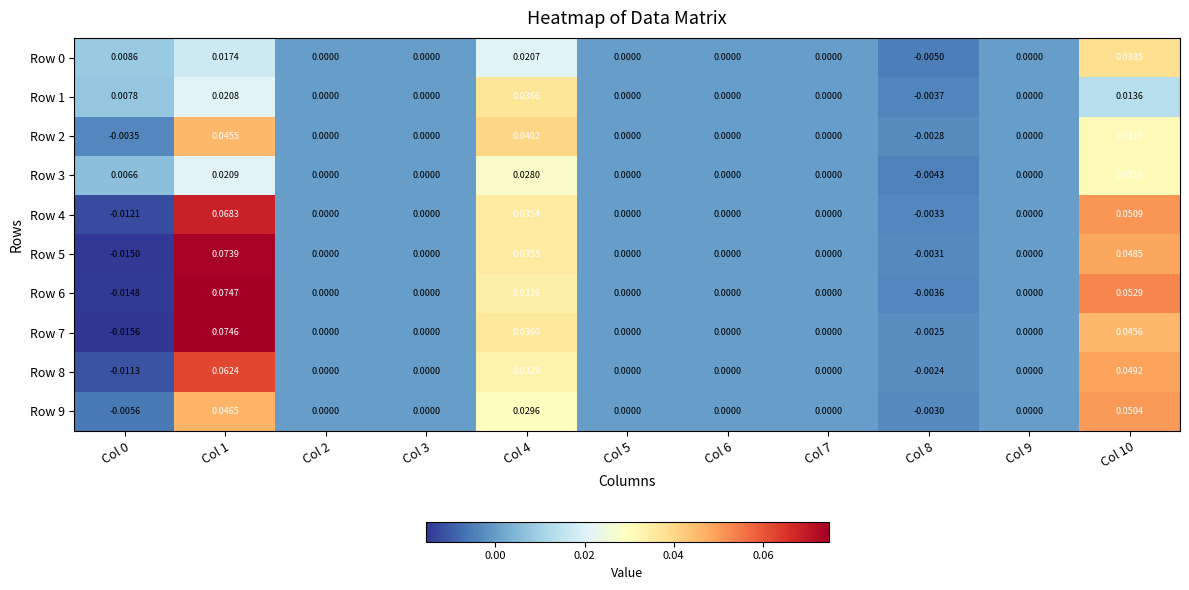

Is the value of Row 1 at Col 10 greater than the value of Row 4 at Col 7?

Yes